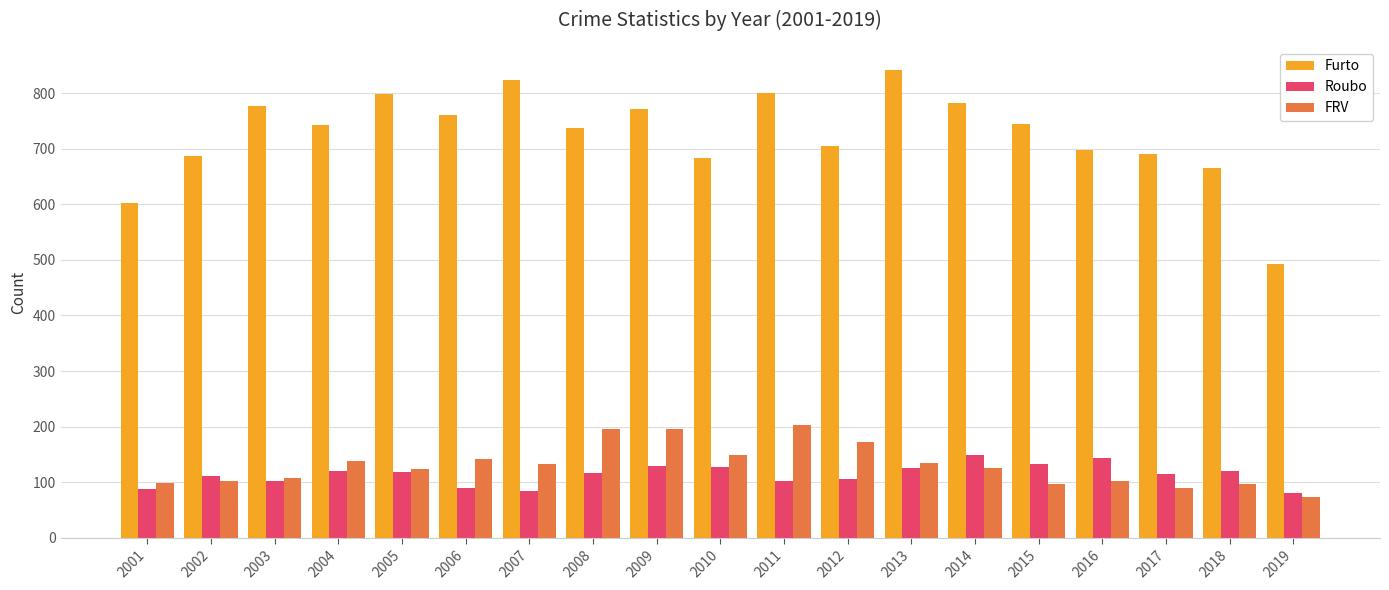

What is the difference between the maximum and minimum values in the Roubo series?

68